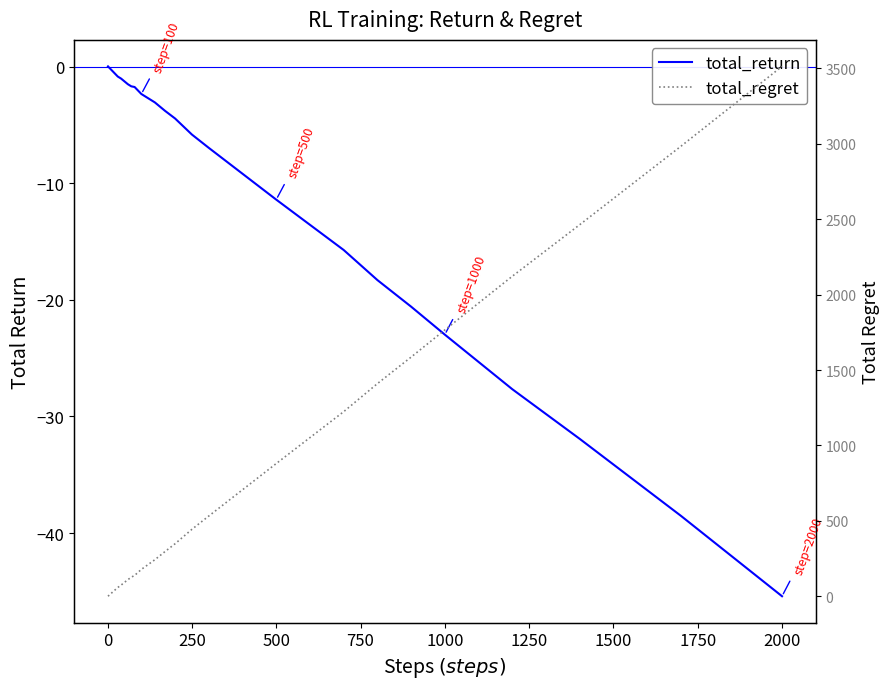

How many values in total_regret are above zero?

39